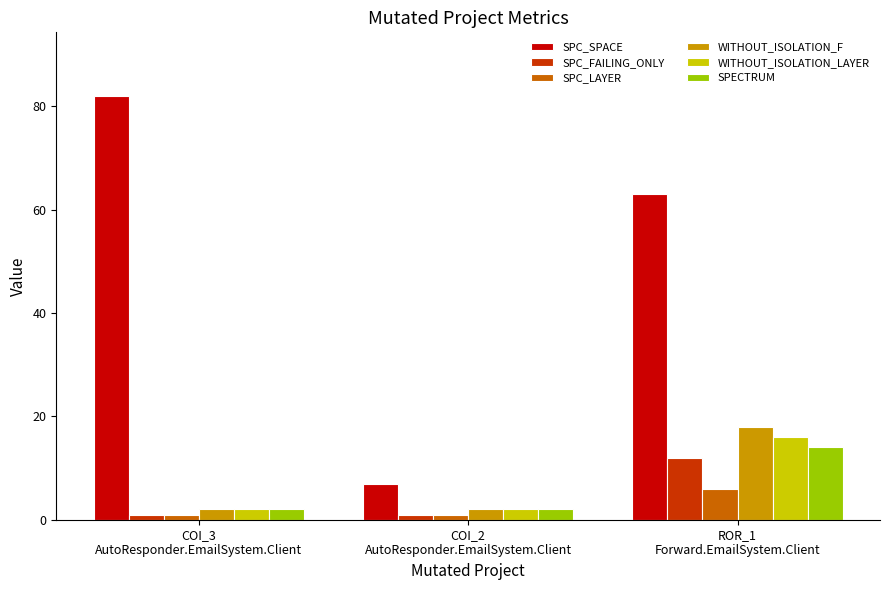

What is the difference between the highest and lowest values at COI_2
AutoResponder.EmailSystem.Client?

6